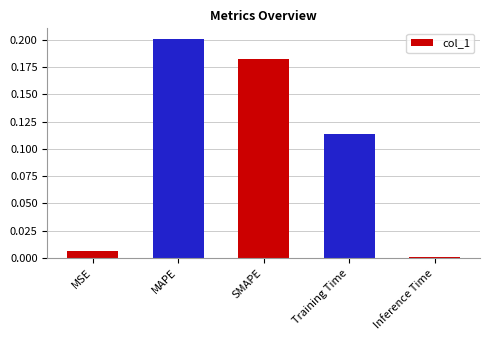

At which category does the chart reach its minimum across all series?

Inference Time